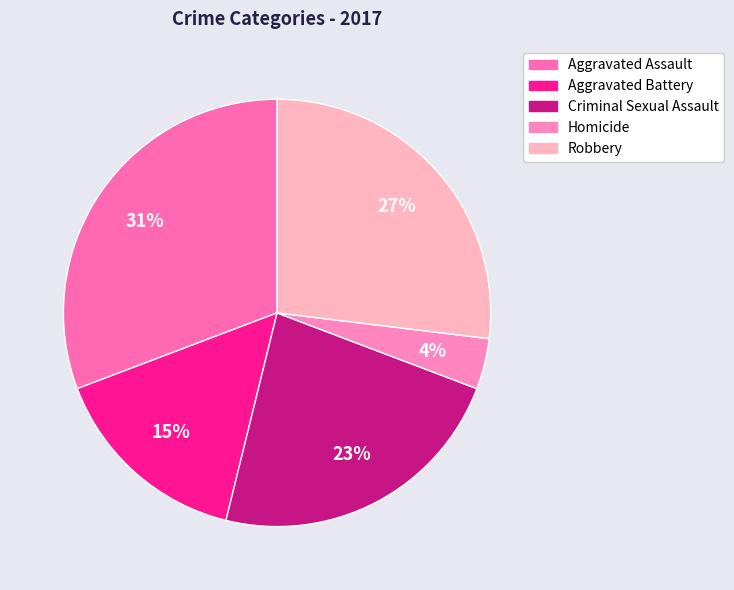

To the nearest percent, what is the combined percentage of Aggravated Assault and Robbery?

58%